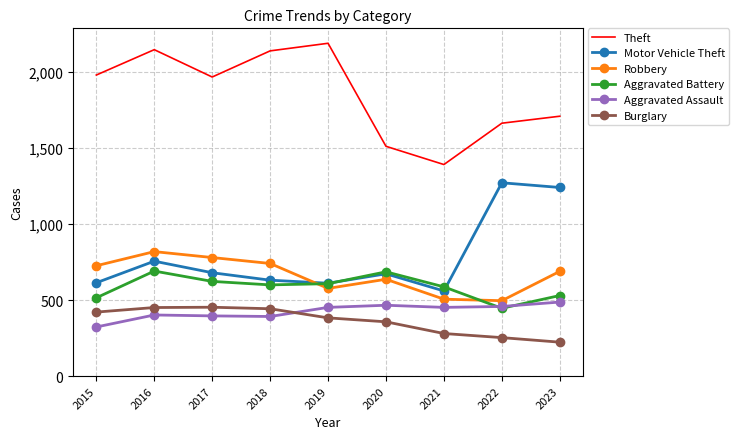

What is the total value across all series at 2020?

4331